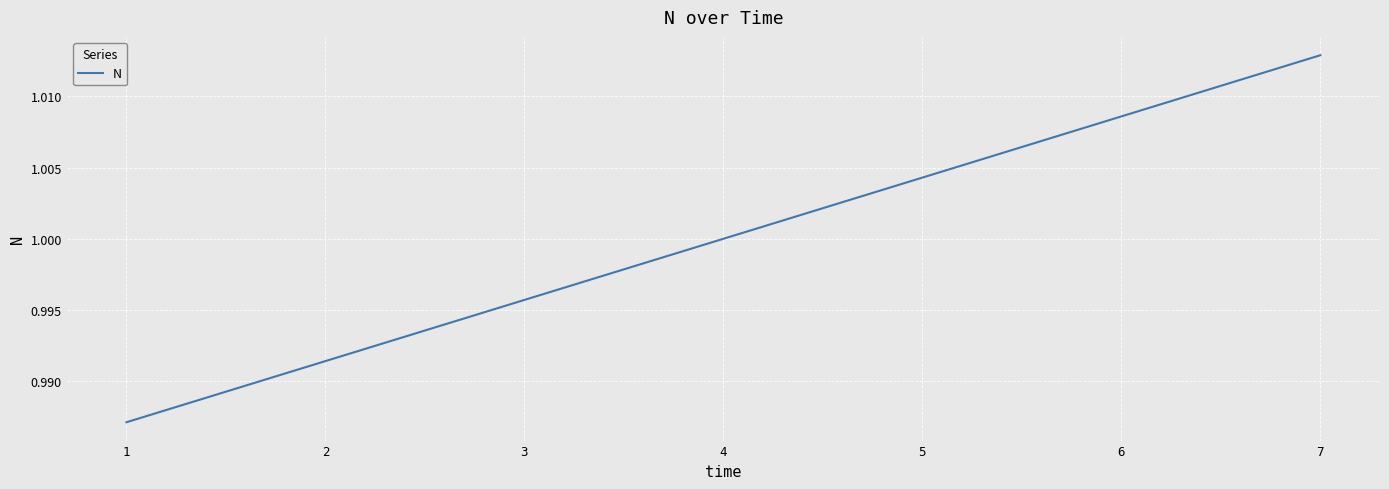

Which label corresponds to the largest value in the chart?

7